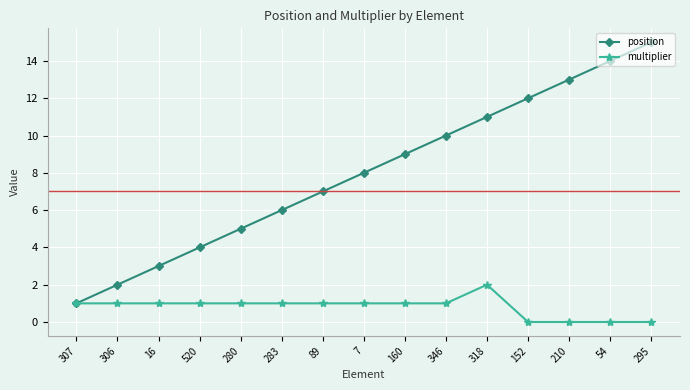

Which series has the widest spread of values?

position